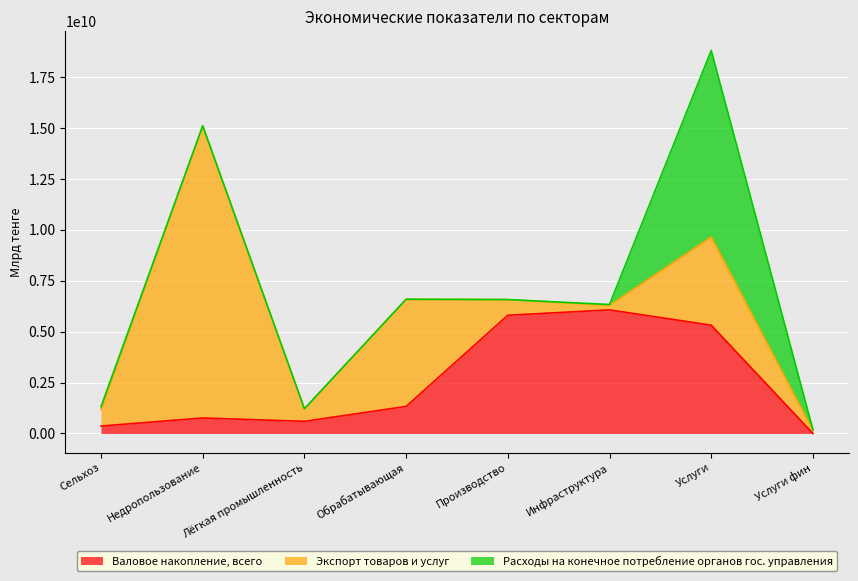

What value does the Валовое накопление, всего series have at Сельхоз, to the nearest 100?

365446700